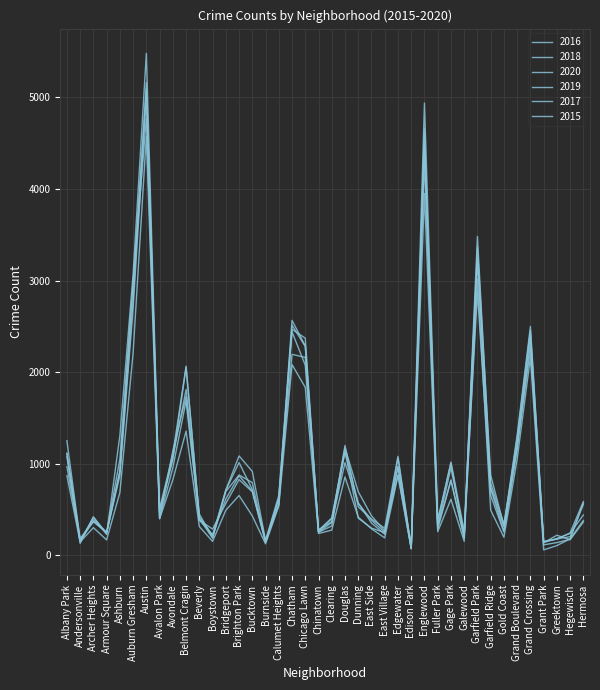

Reading right to left, transcribe all the data shown in this chart.

2016: Hermosa=559	Hegewisch=204	Greektown=180	Grant Park=146	Grand Crossing=2500	Grand Boulevard=1313	Gold Coast=323	Garfield Ridge=876	Garfield Park=3361	Galewood=205	Gage Park=1008	Fuller Park=389	Englewood=4939	Edison Park=103	Edgewater=965	East Village=267	East Side=432	Dunning=696	Douglas=1173	Clearing=401	Chinatown=262	Chicago Lawn=2372	Chatham=2468	Calumet Heights=653	Burnside=164	Bucktown=917	Brighton Park=1086	Bridgeport=713	Boystown=219	Beverly=421	Belmont Cragin=2053	Avondale=1046	Avalon Park=475	Austin=5481	Auburn Gresham=3071	Ashburn=1308	Armour Square=227	Archer Heights=419	Andersonville=151	Albany Park=1110
2018: Hermosa=442	Hegewisch=240	Greektown=185	Grant Park=141	Grand Crossing=2250	Grand Boulevard=1205	Gold Coast=342	Garfield Ridge=789	Garfield Park=3483	Galewood=201	Gage Park=816	Fuller Park=289	Englewood=4607	Edison Park=75	Edgewater=1064	East Village=230	East Side=354	Dunning=571	Douglas=1131	Clearing=409	Chinatown=273	Chicago Lawn=2281	Chatham=2513	Calumet Heights=554	Burnside=160	Bucktown=704	Brighton Park=869	Bridgeport=616	Boystown=224	Beverly=386	Belmont Cragin=1736	Avondale=1142	Avalon Park=401	Austin=5162	Auburn Gresham=2787	Ashburn=924	Armour Square=248	Archer Heights=374	Andersonville=183	Albany Park=1117
2020: Hermosa=382	Hegewisch=181	Greektown=107	Grant Park=60	Grand Crossing=2158	Grand Boulevard=1052	Gold Coast=198	Garfield Ridge=494	Garfield Park=3018	Galewood=154	Gage Park=613	Fuller Park=259	Englewood=3952	Edison Park=75	Edgewater=873	East Village=191	East Side=291	Dunning=418	Douglas=857	Clearing=276	Chinatown=239	Chicago Lawn=1834	Chatham=2084	Calumet Heights=538	Burnside=126	Bucktown=431	Brighton Park=654	Bridgeport=493	Boystown=153	Beverly=315	Belmont Cragin=1357	Avondale=826	Avalon Park=400	Austin=4578	Auburn Gresham=2213	Ashburn=686	Armour Square=169	Archer Heights=303	Andersonville=147	Albany Park=870
2019: Hermosa=365	Hegewisch=171	Greektown=220	Grant Park=138	Grand Crossing=2328	Grand Boulevard=1153	Gold Coast=261	Garfield Ridge=728	Garfield Park=3226	Galewood=189	Gage Park=825	Fuller Park=309	Englewood=4310	Edison Park=76	Edgewater=972	East Village=248	East Side=298	Dunning=407	Douglas=1140	Clearing=322	Chinatown=253	Chicago Lawn=2076	Chatham=2441	Calumet Heights=561	Burnside=142	Bucktown=694	Brighton Park=828	Bridgeport=568	Boystown=287	Beverly=385	Belmont Cragin=1687	Avondale=957	Avalon Park=405	Austin=5008	Auburn Gresham=2700	Ashburn=872	Armour Square=249	Archer Heights=368	Andersonville=166	Albany Park=968
2017: Hermosa=588	Hegewisch=246	Greektown=176	Grant Park=154	Grand Crossing=2456	Grand Boulevard=1281	Gold Coast=311	Garfield Ridge=742	Garfield Park=3257	Galewood=265	Gage Park=1019	Fuller Park=365	Englewood=4472	Edison Park=87	Edgewater=1082	East Village=296	East Side=397	Dunning=531	Douglas=1200	Clearing=360	Chinatown=253	Chicago Lawn=2288	Chatham=2566	Calumet Heights=620	Burnside=145	Bucktown=795	Brighton Park=878	Bridgeport=697	Boystown=188	Beverly=404	Belmont Cragin=2066	Avondale=1107	Avalon Park=509	Austin=5095	Auburn Gresham=2973	Ashburn=1053	Armour Square=251	Archer Heights=391	Andersonville=171	Albany Park=1252
2015: Hermosa=573	Hegewisch=176	Greektown=140	Grant Park=115	Grand Crossing=2413	Grand Boulevard=1198	Gold Coast=255	Garfield Ridge=654	Garfield Park=2877	Galewood=232	Gage Park=957	Fuller Park=316	Englewood=4659	Edison Park=72	Edgewater=879	East Village=252	East Side=385	Dunning=570	Douglas=1012	Clearing=368	Chinatown=277	Chicago Lawn=2162	Chatham=2195	Calumet Heights=625	Burnside=151	Bucktown=720	Brighton Park=1013	Bridgeport=713	Boystown=194	Beverly=452	Belmont Cragin=1811	Avondale=1070	Avalon Park=482	Austin=4771	Auburn Gresham=2988	Ashburn=913	Armour Square=240	Archer Heights=419	Andersonville=131	Albany Park=1076